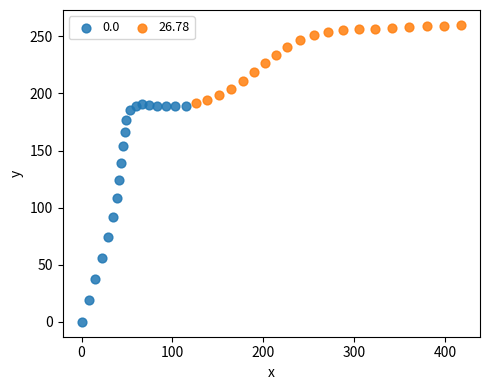

Which series reaches the maximum Y coordinate?

26.78